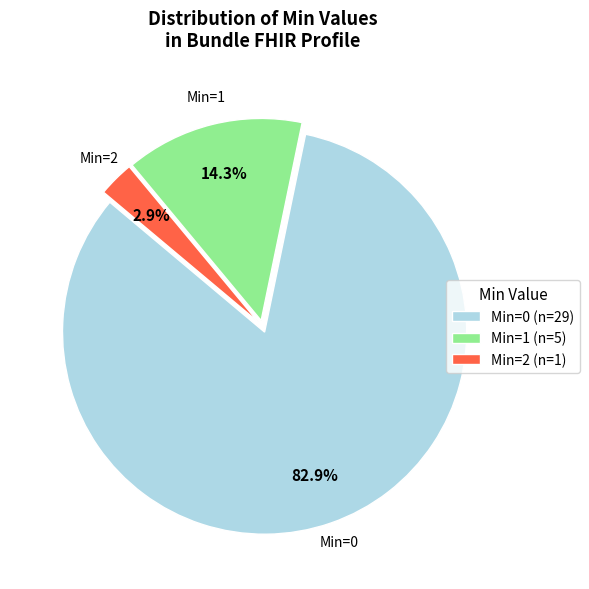

Do Min=0 (n=29) and Min=2 (n=1) together represent more than half of the pie?

Yes